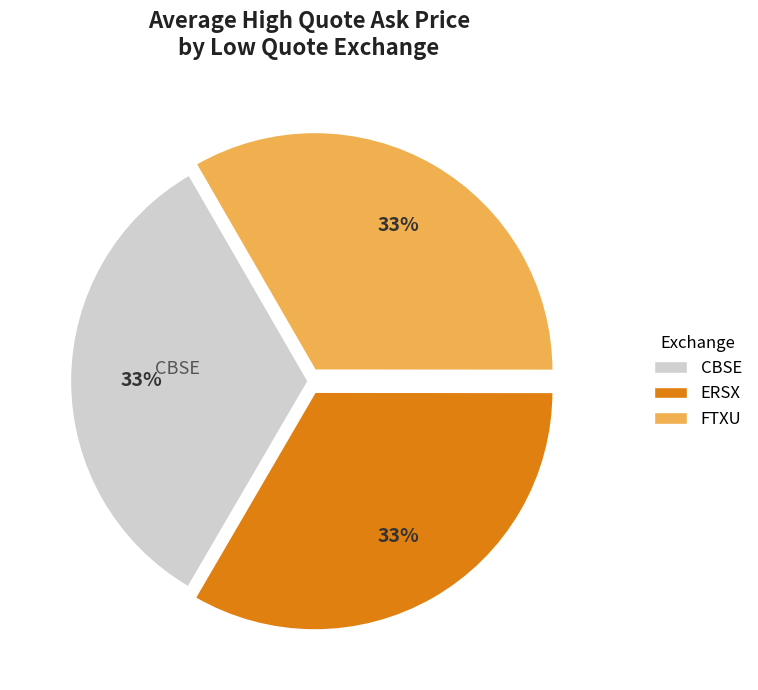

To the nearest percent, what portion does FTXU represent?

33%